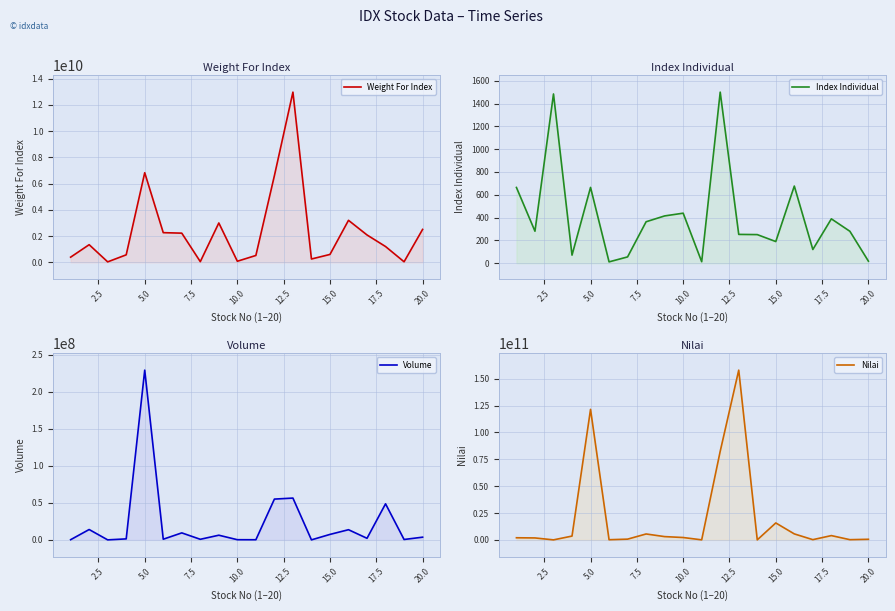

What is the difference between the highest and lowest values at 7.5?

3532856929.1